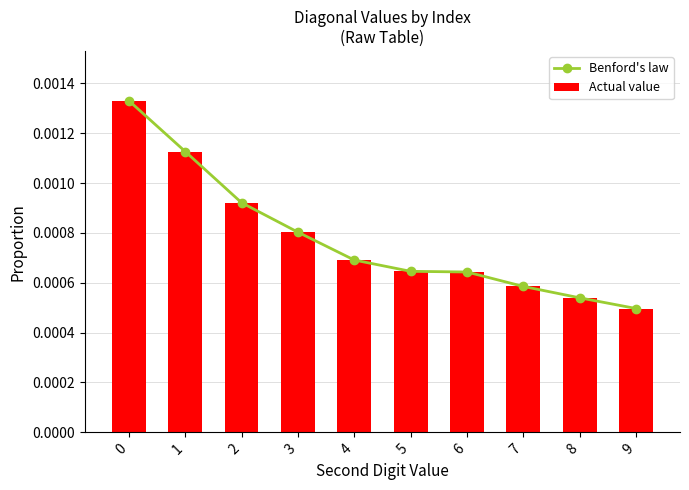

Rank the series by their maximum value, from highest to lowest.

Benford's law, Actual value